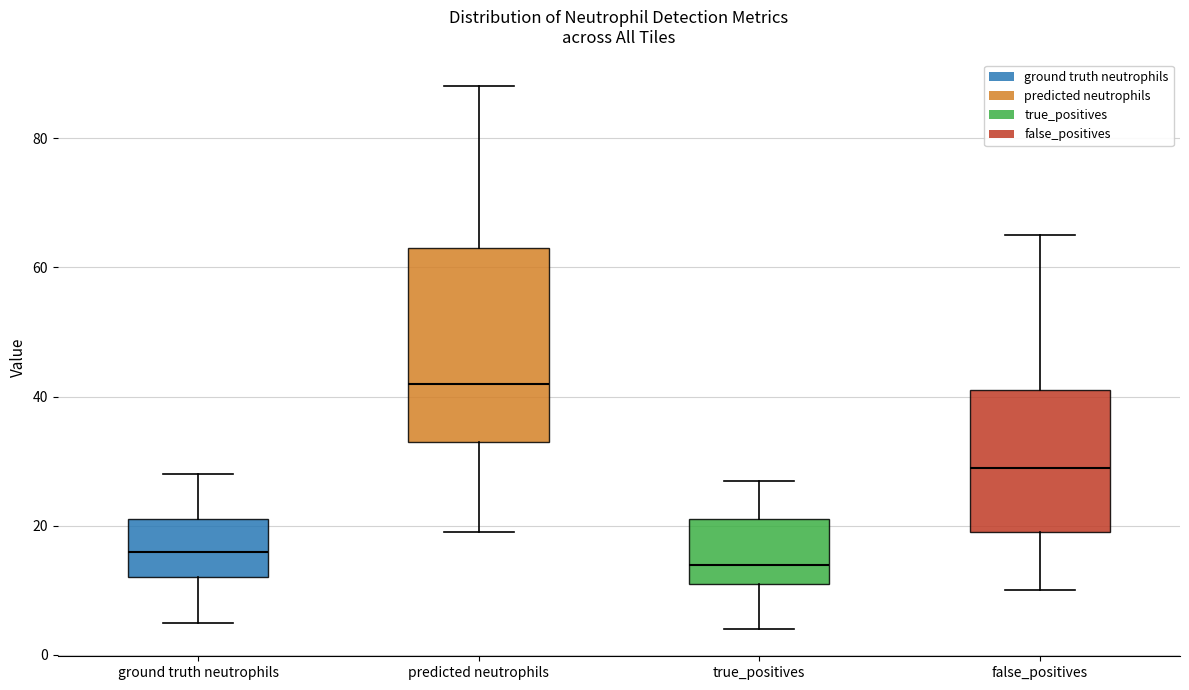

Reading left to right, transcribe this box plot: for each box, give where its median line is, the range the box spans, and where its two whiskers end, as read against the y-axis. The values are not printed on the chart, so give them approximately, as read against the axis.

ground truth neutrophils: median 16, box 12 to 22, whiskers 6 to 28
predicted neutrophils: median 42, box 34 to 64, whiskers 20 to 88
true_positives: median 14, box 12 to 22, whiskers 4 to 28
false_positives: median 30, box 20 to 42, whiskers 10 to 66